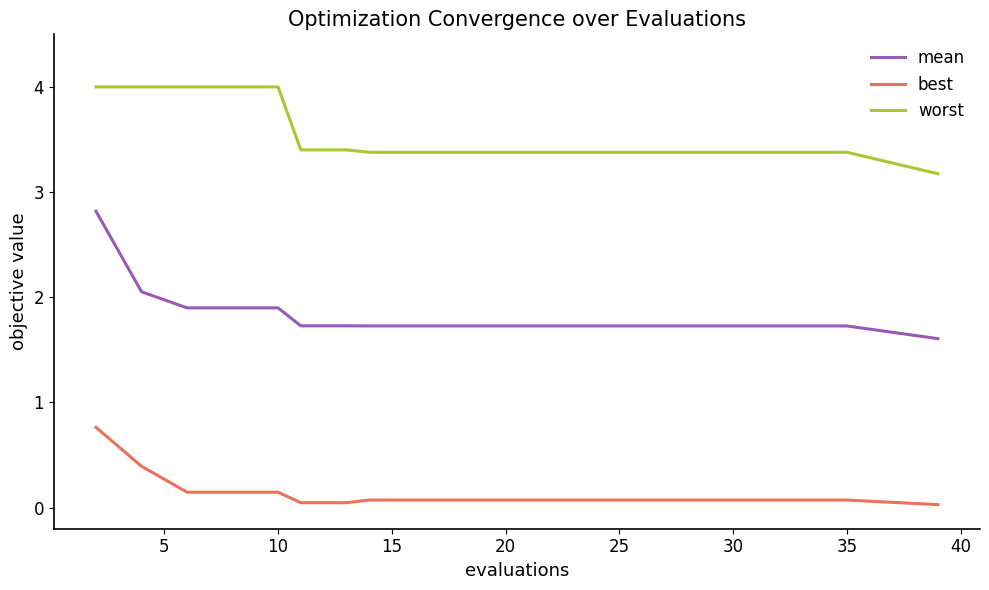

True or false: worst and best cross at least once.

False